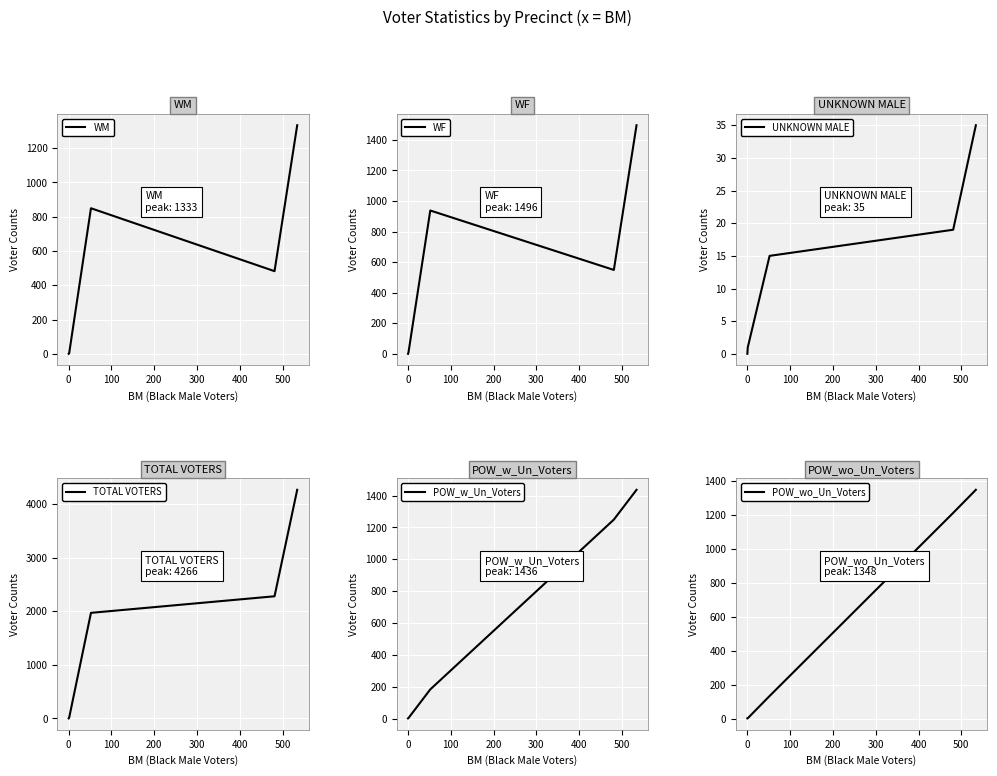

What are all the series names shown in the legend?

WM, WF, UNKNOWN MALE, TOTAL VOTERS, POW_w_Un_Voters, POW_wo_Un_Voters